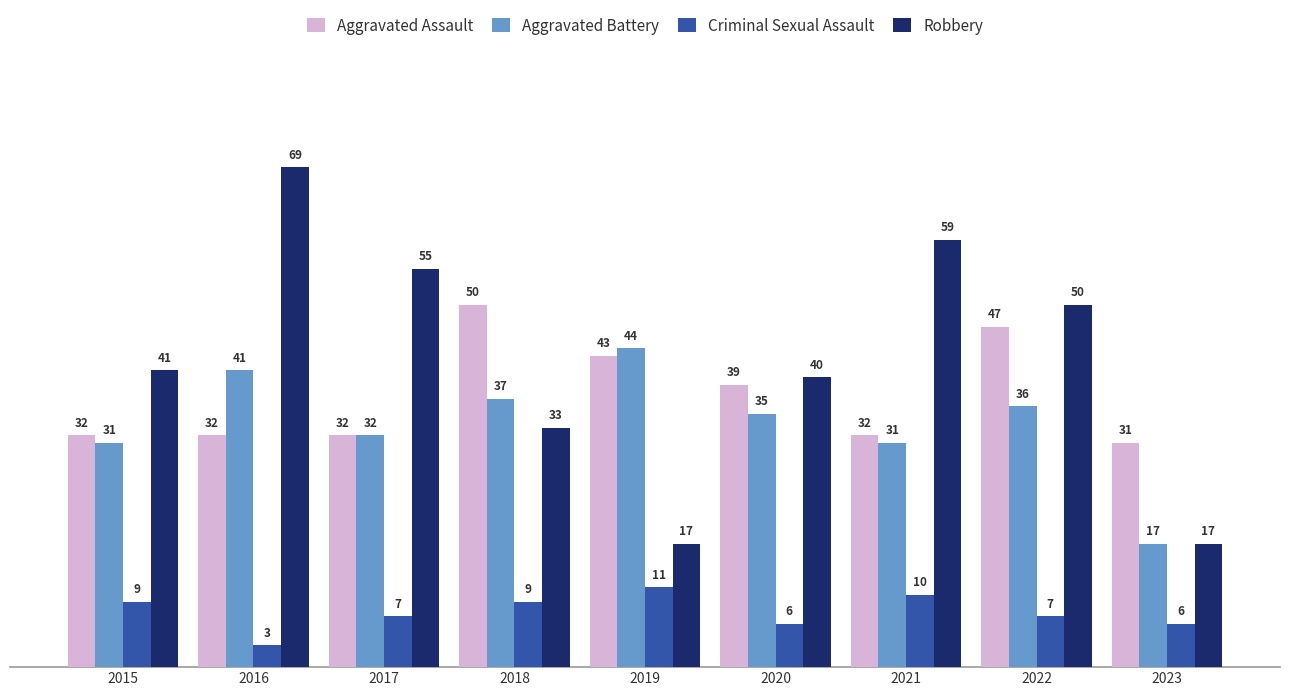

Is it true that Aggravated Battery equals 18 at 2019?

False